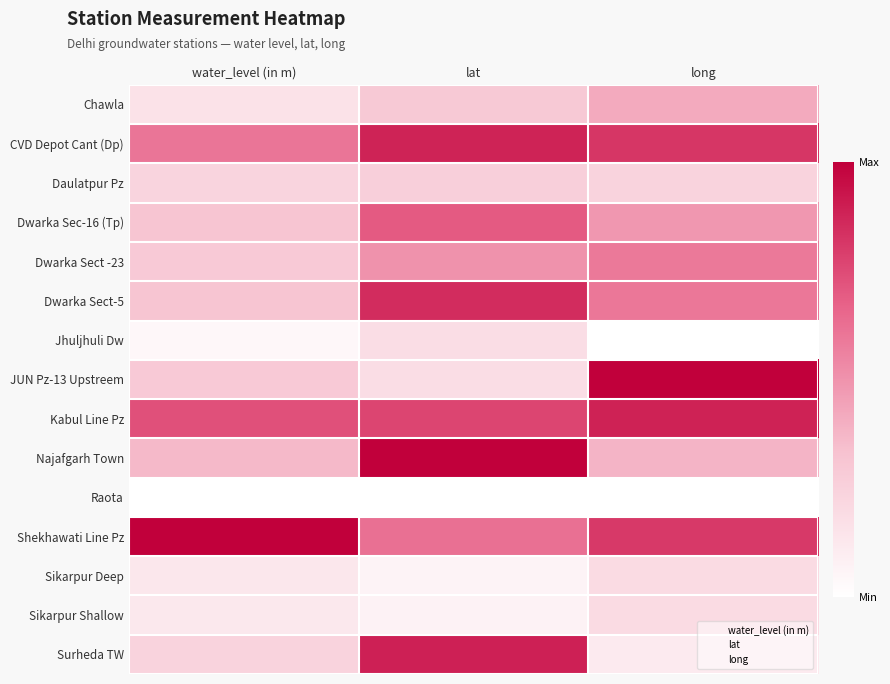

Reading left to right, extract all data points from this chart.

Chawla: water_level (in m)=0.2	lat=0.3	long=0.4
CVD Depot Cant (Dp): water_level (in m)=0.6	lat=0.9	long=0.8
Daulatpur Pz: water_level (in m)=0.2	lat=0.3	long=0.2
Dwarka Sec-16 (Tp): water_level (in m)=0.3	lat=0.7	long=0.5
Dwarka Sect -23: water_level (in m)=0.3	lat=0.5	long=0.6
Dwarka Sect-5: water_level (in m)=0.3	lat=0.9	long=0.6
Jhuljhuli Dw: water_level (in m)=0.0	lat=0.2	long=0.0
JUN Pz-13 Upstreem: water_level (in m)=0.3	lat=0.2	long=1.0
Kabul Line Pz: water_level (in m)=0.7	lat=0.8	long=0.9
Najafgarh Town: water_level (in m)=0.4	lat=1.0	long=0.4
Raota: water_level (in m)=0.0	lat=0.0	long=0.0
Shekhawati Line Pz: water_level (in m)=1.0	lat=0.6	long=0.8
Sikarpur Deep: water_level (in m)=0.1	lat=0.1	long=0.2
Sikarpur Shallow: water_level (in m)=0.1	lat=0.1	long=0.2
Surheda TW: water_level (in m)=0.2	lat=0.9	long=0.1